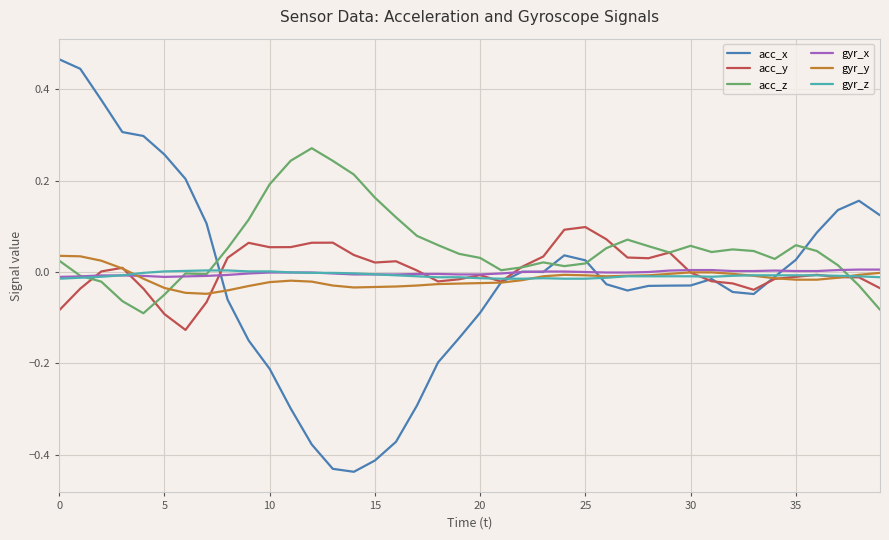

Which series has the largest total across all categories?

acc_z